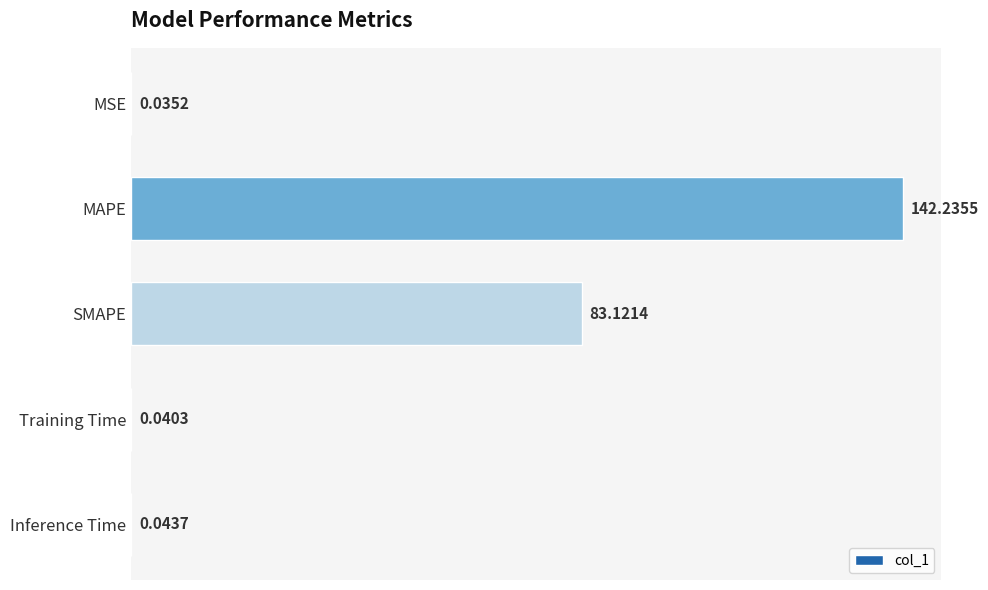

Which has a higher value, SMAPE or Training Time?

SMAPE